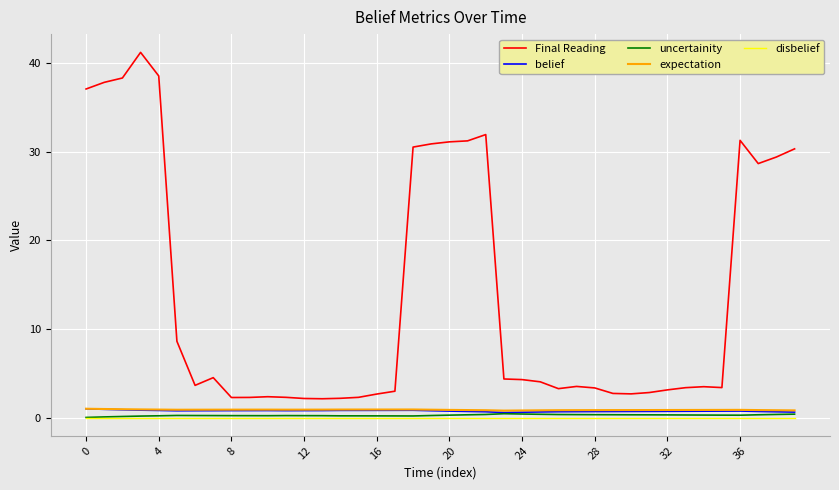

Which series has the largest range (max minus min)?

Final Reading